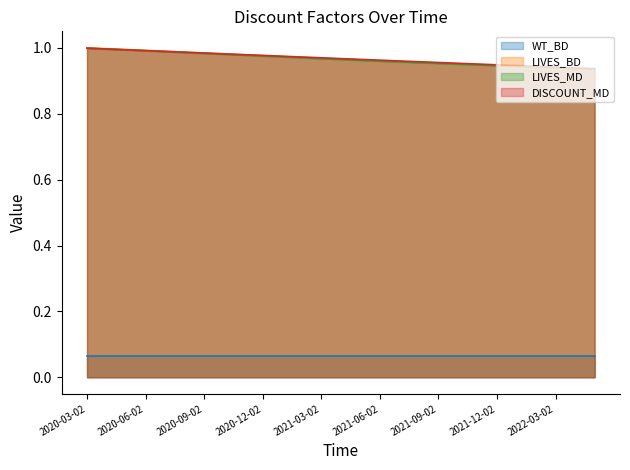

Rank the categories by DISCOUNT_MD value from highest to lowest.

2020-03-02, 2020-04-02, 2020-05-02, 2020-06-02, 2020-07-02, 2020-08-02, 2020-09-02, 2020-10-02, 2020-11-02, 2020-12-02, 2021-01-02, 2021-02-02, 2021-03-02, 2021-04-02, 2021-05-02, 2021-06-02, 2021-07-02, 2021-08-02, 2021-09-02, 2021-10-02, 2021-11-02, 2021-12-02, 2022-01-02, 2022-02-02, 2022-03-02, 2022-04-02, 2022-05-02